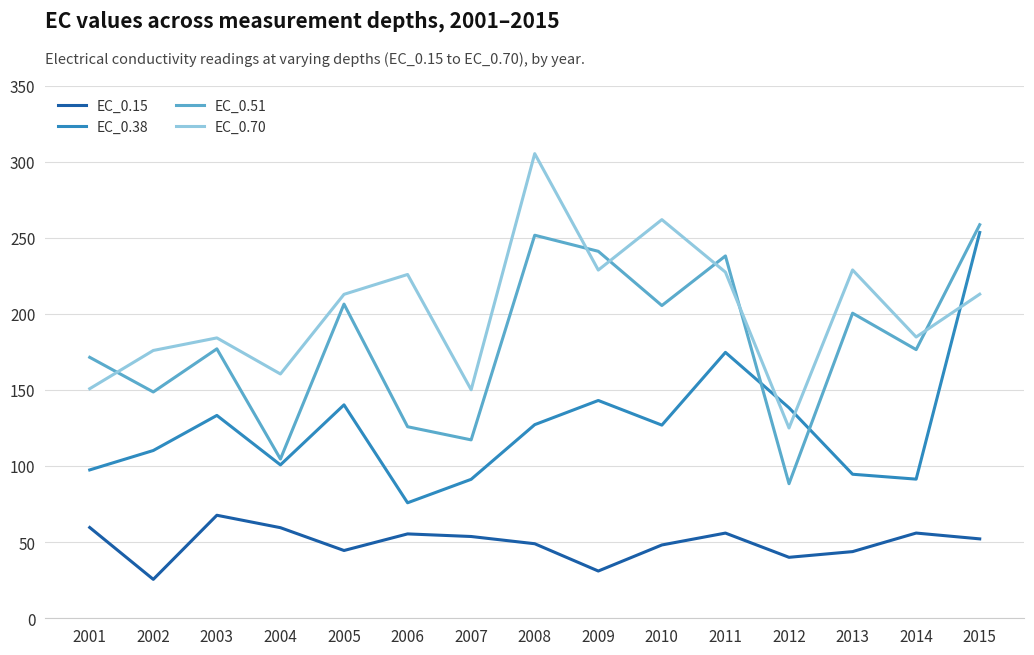

The value of EC_0.38 at 2013 is 159.8. True or false?

False